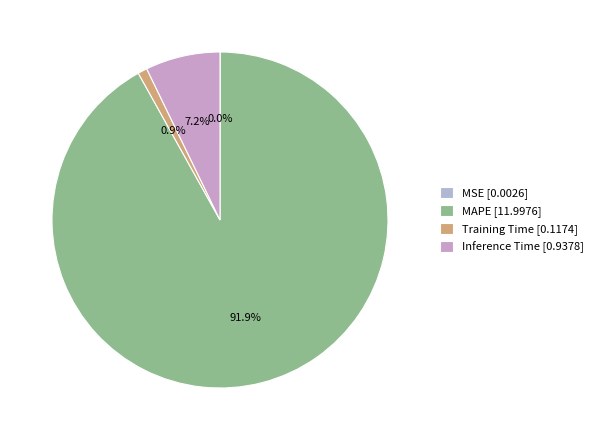

The MAPE slice represents 92% of the pie. True or false?

True